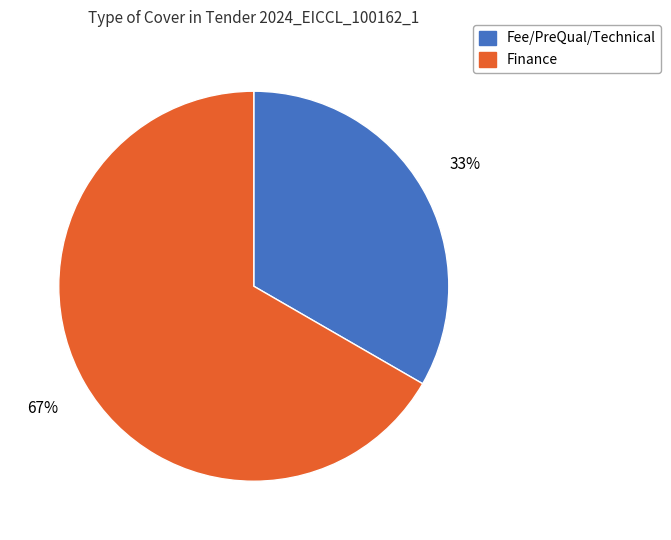

Combined, do Fee/PreQual/Technical and Finance account for over 50%?

Yes